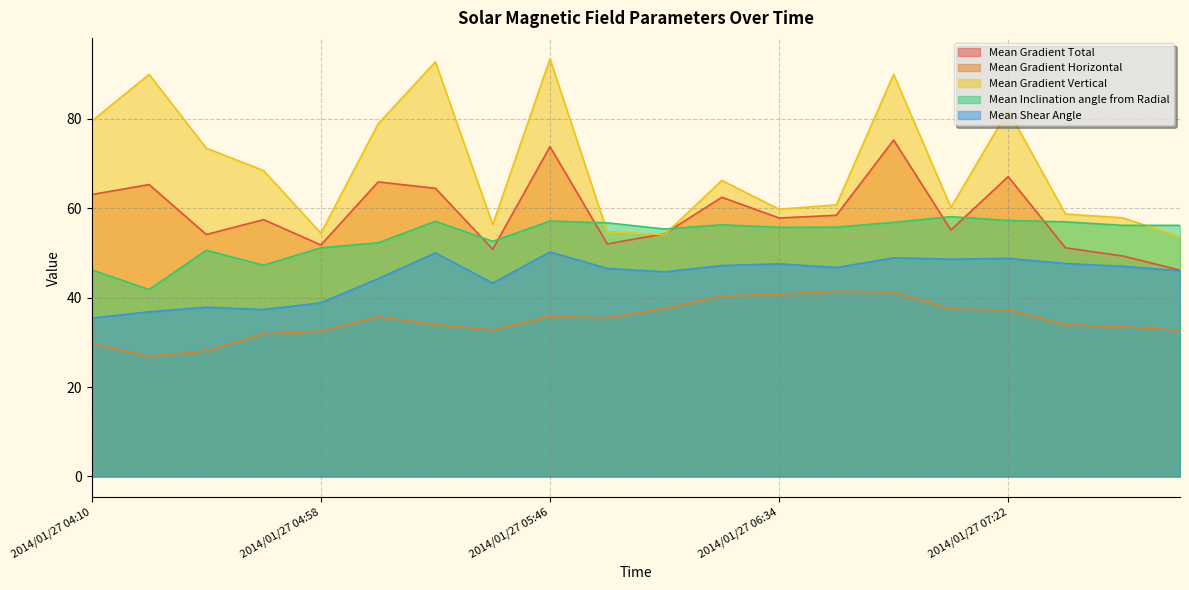

True or false: Mean Gradient Total has a value of 65.9 at 2014/01/27 05:10.

True